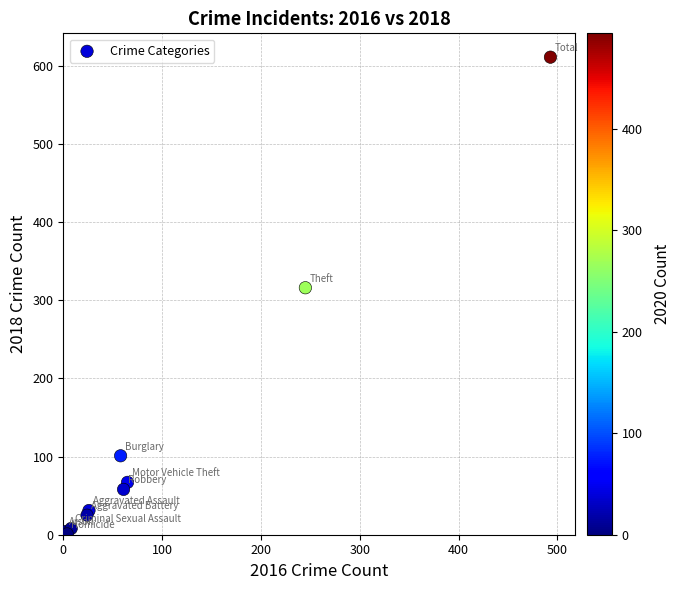

What Y value in the scatter plot is closest to 306?

316